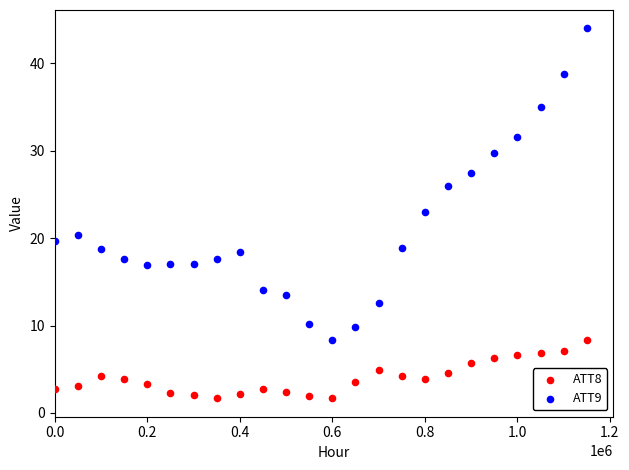

Which series has the largest Y range (max minus min)?

ATT9